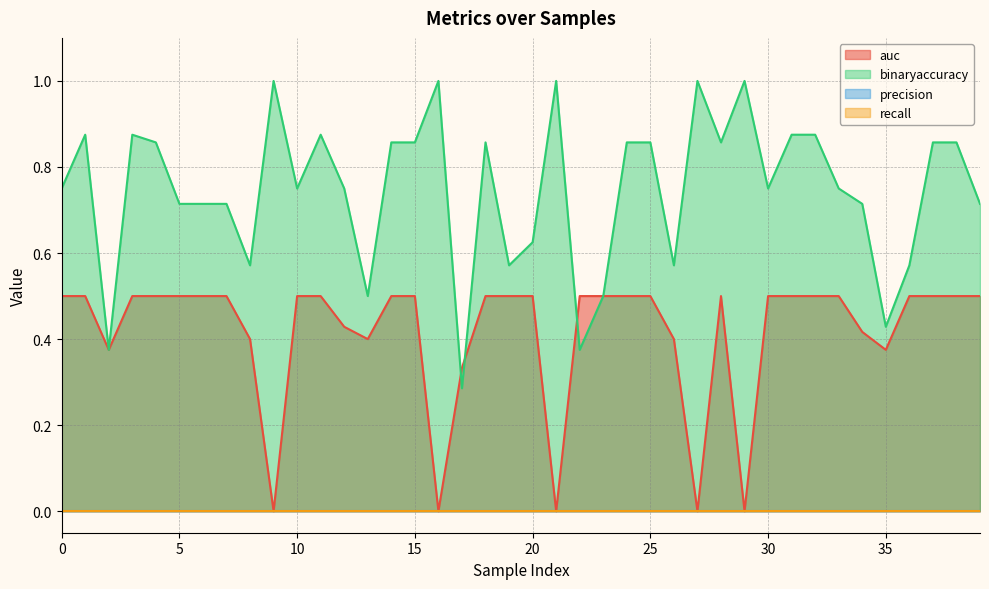

Read the binaryaccuracy value at 22.

0.4